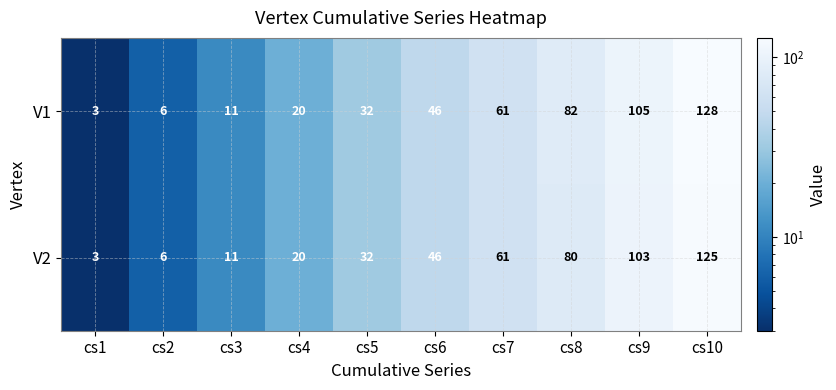

Which series has the largest total across all categories?

V1